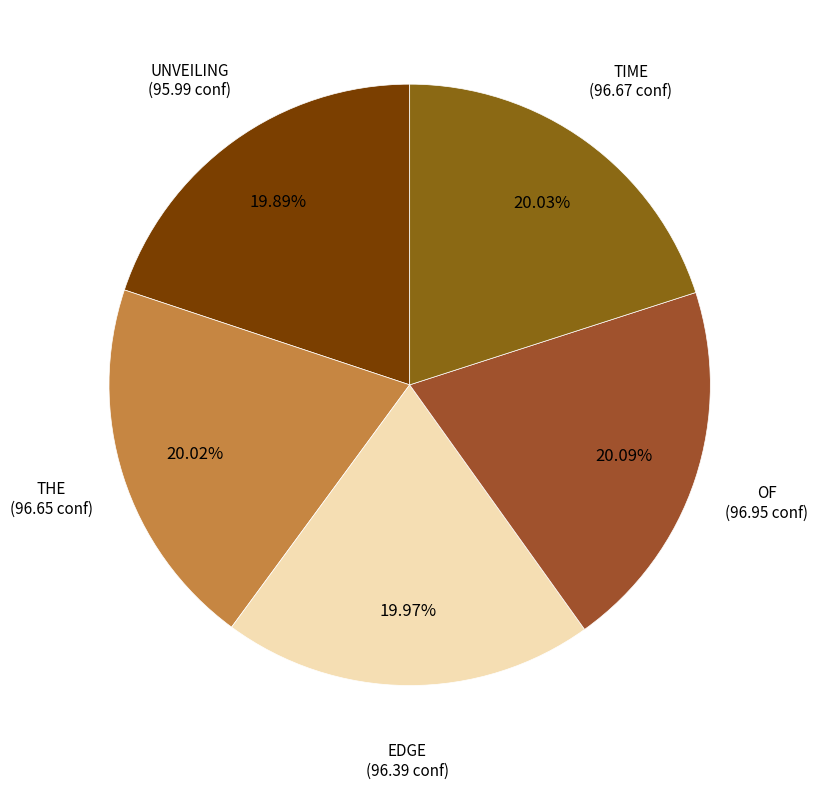

How many slices are in this pie chart?

5